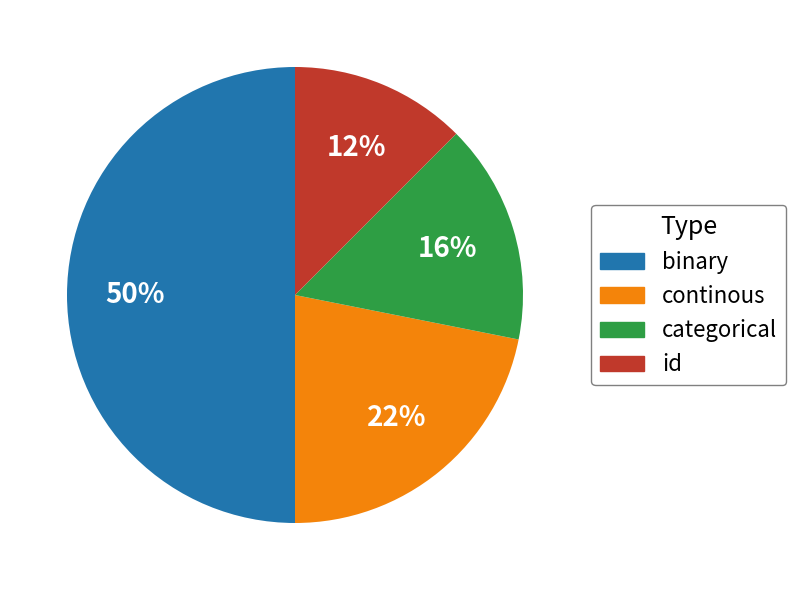

Which category has the biggest portion of the pie?

binary